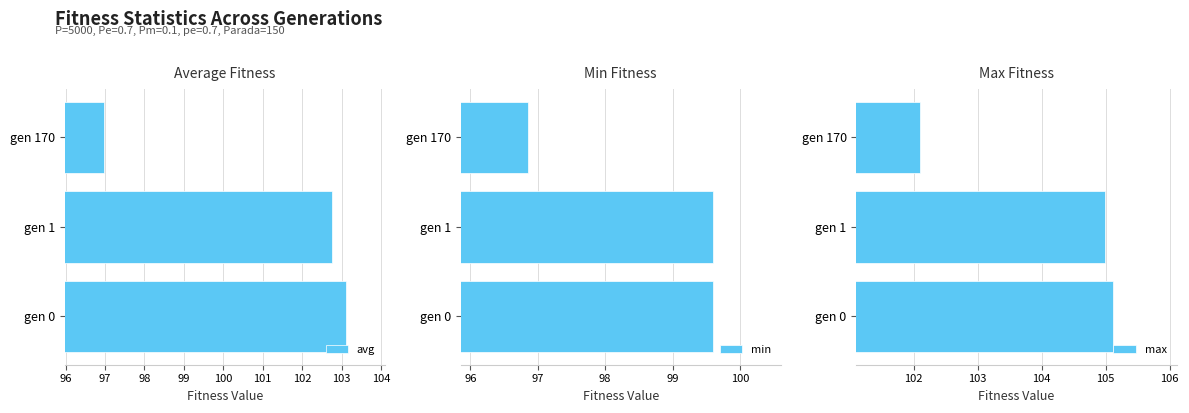

Does the chart contain stacked bars?

No